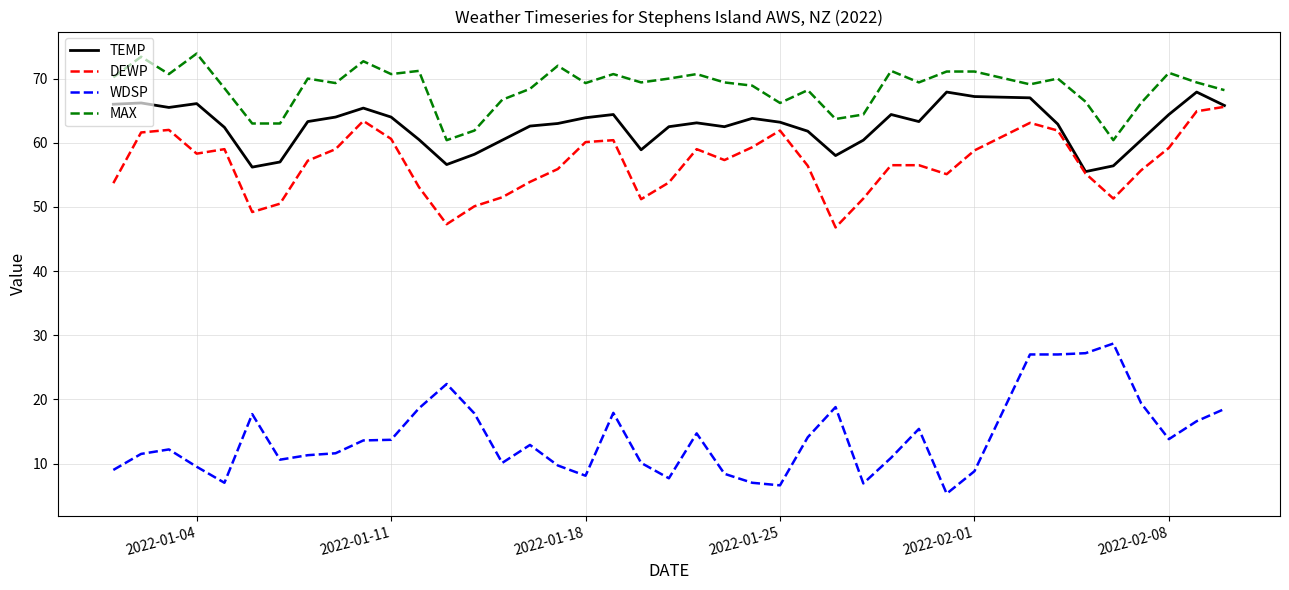

Which series has the widest spread of values?

WDSP